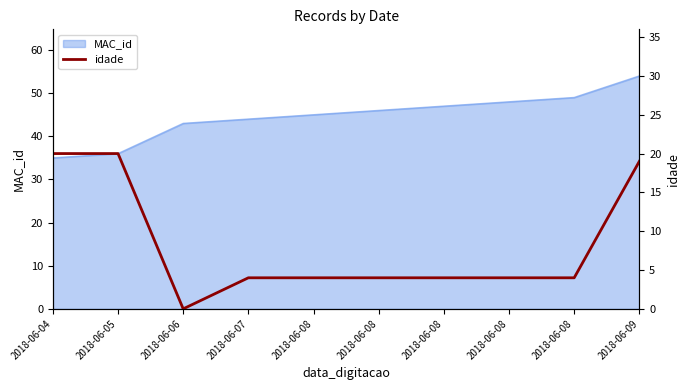

At which category does the data reach its first local valley?

2018-06-06